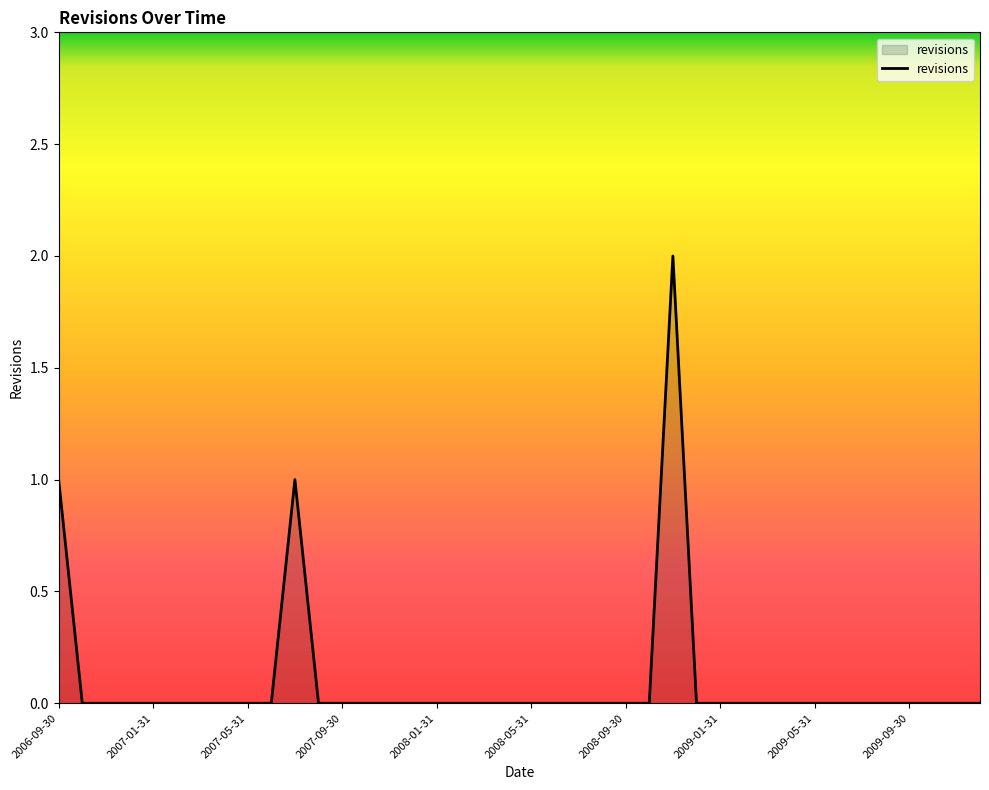

Does the chart have visible grid lines?

No